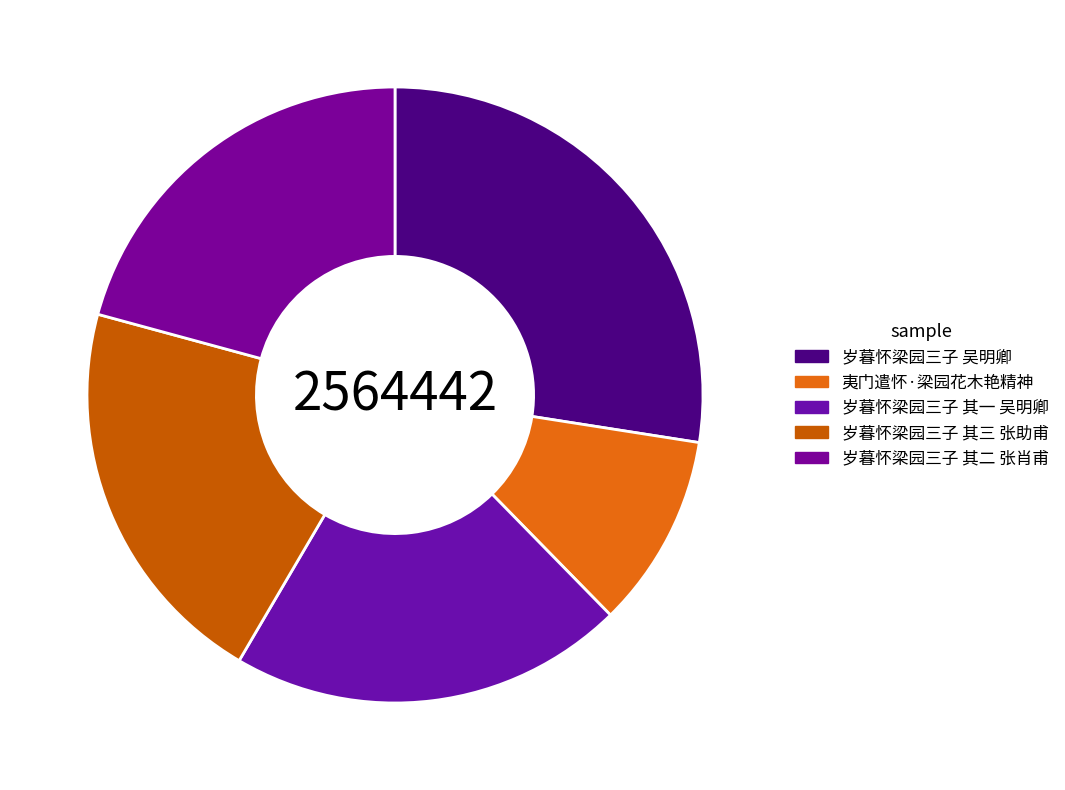

Is 岁暮怀梁园三子 其一 吴明卿 the majority of the pie?

No